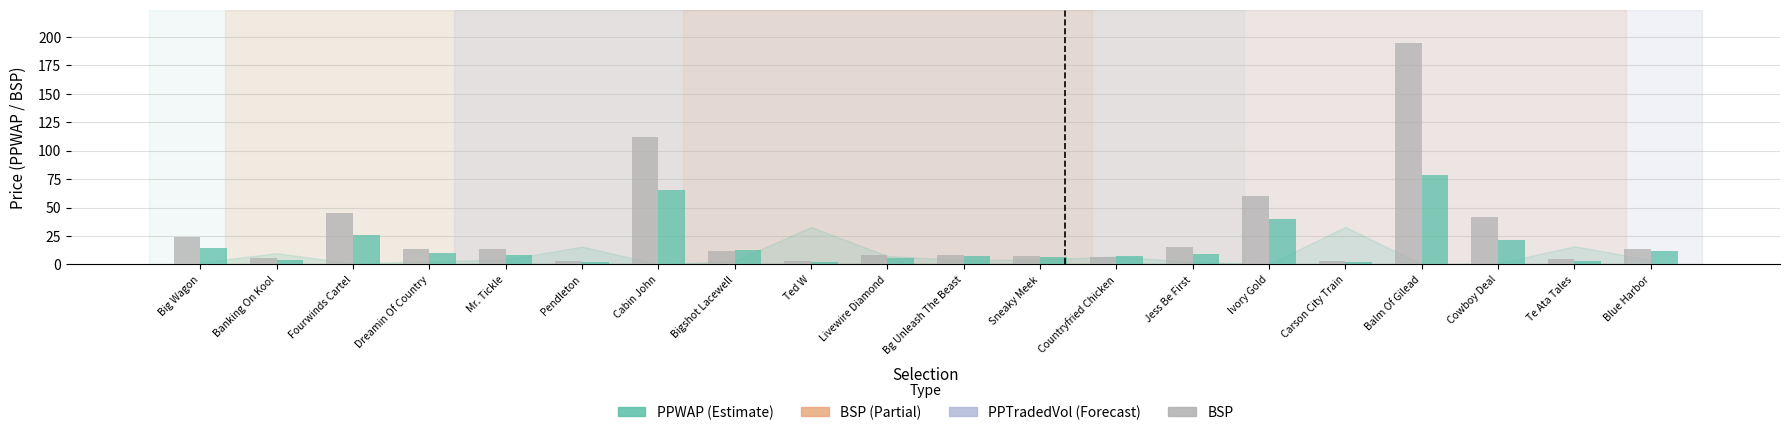

What is the total value across all series at Countryfried Chicken?

14.8